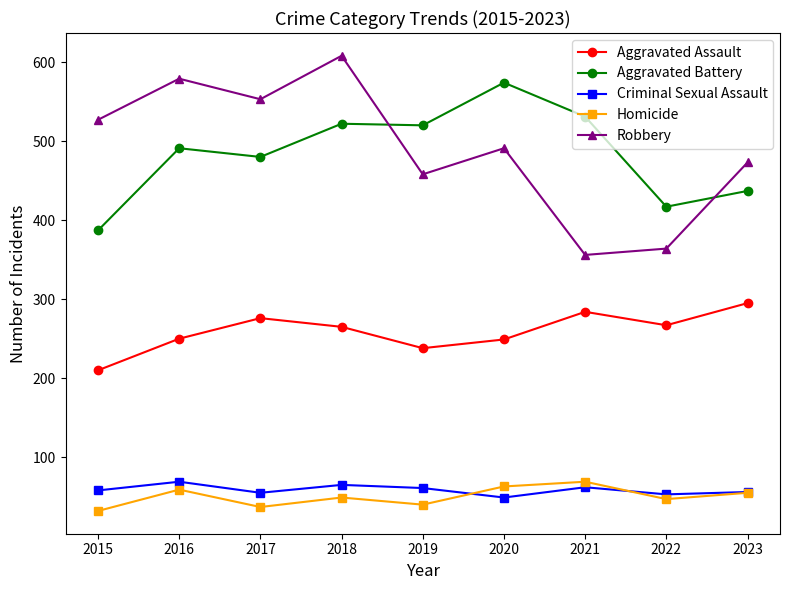

What is the sum of the Criminal Sexual Assault values at 2023 and 2017?

111